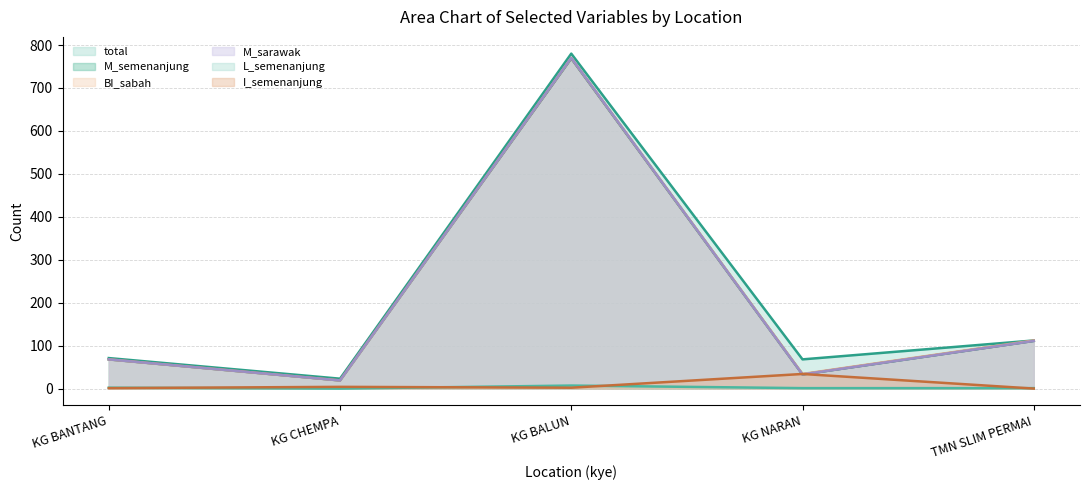

Which series has the largest range (max minus min)?

total